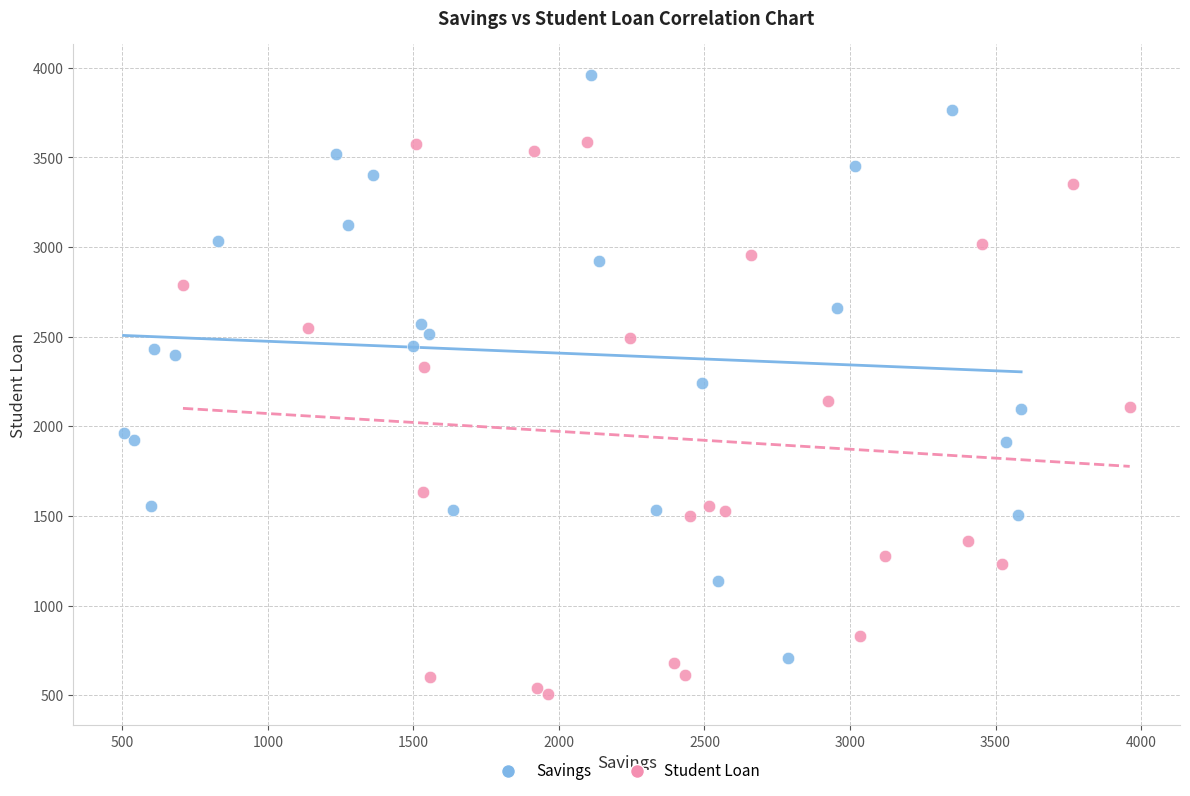

Which series has the largest Y range (max minus min)?

Savings